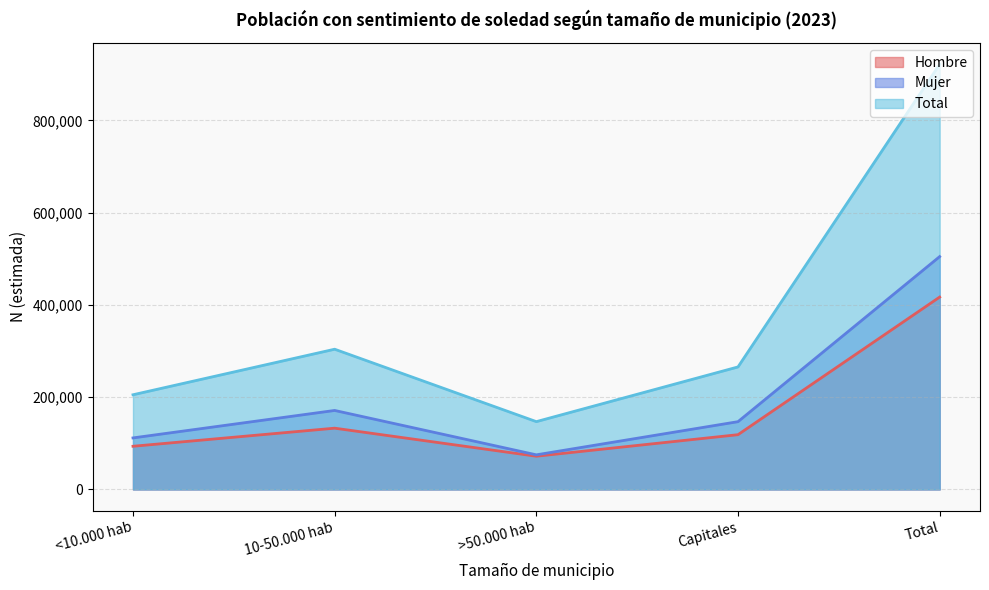

True or false: Total has more than 2 points higher than both neighbors.

False